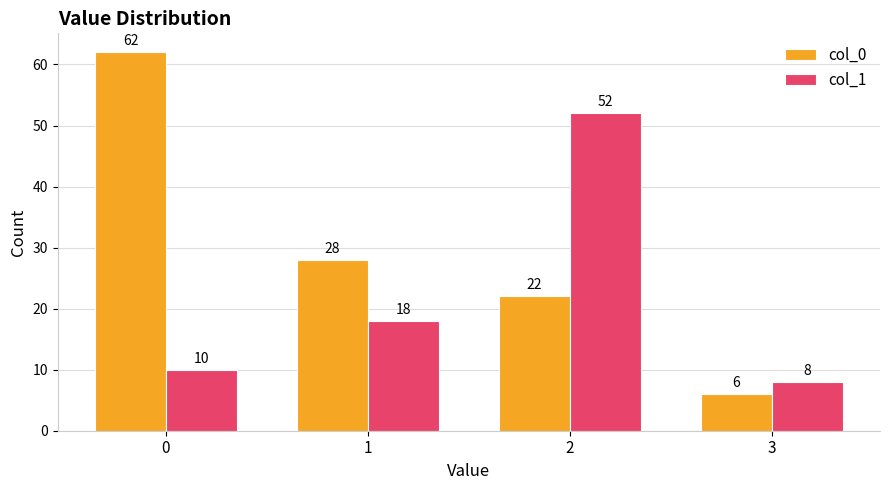

What is the average value of the col_0 series?

30